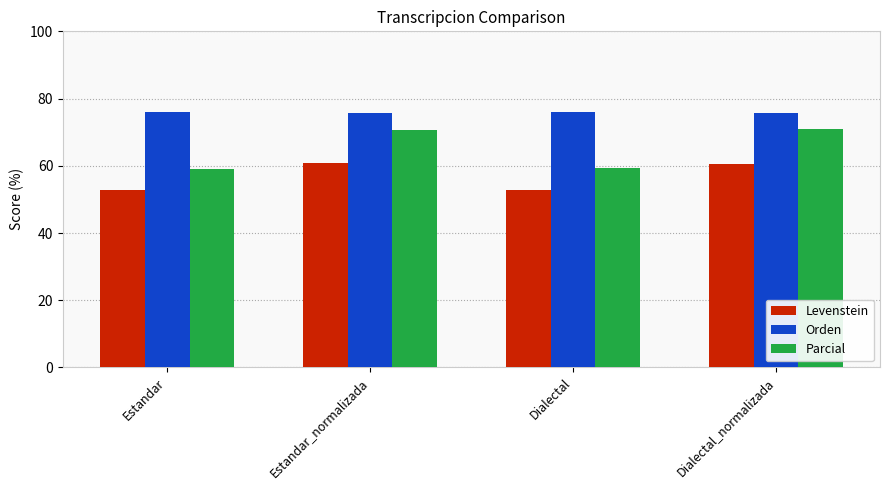

The value of Parcial at Estandar_normalizada is 70.7. True or false?

True